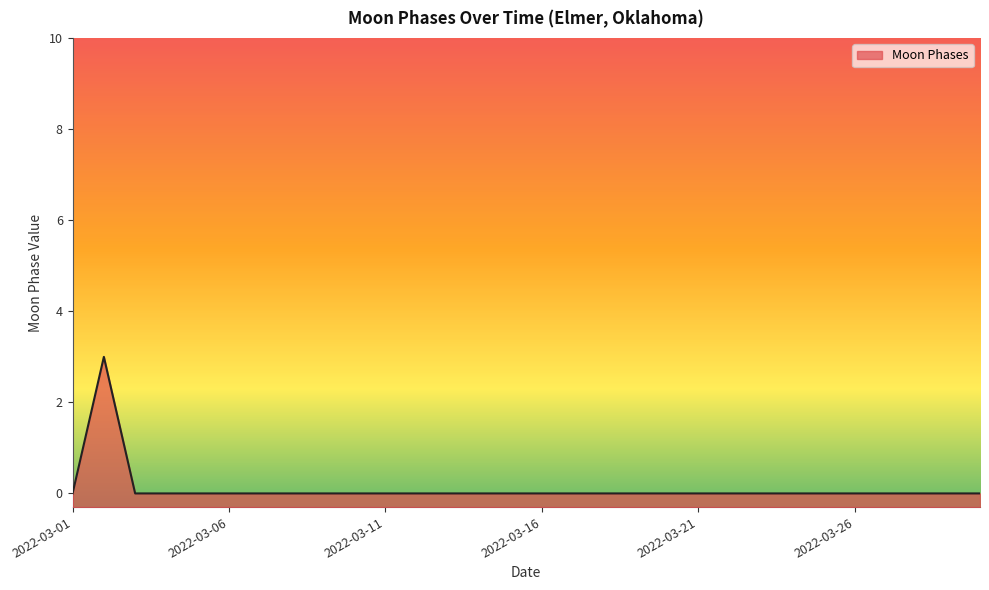

How many lines are shown in the chart?

1